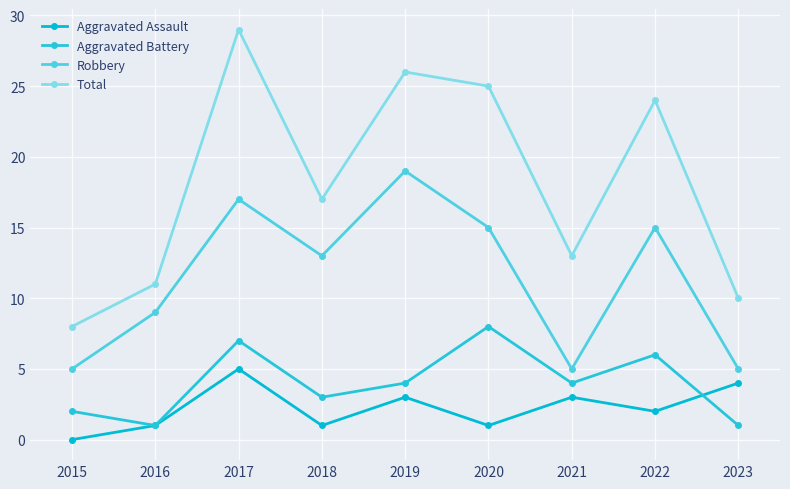

What is the total value across all series at 2022?

47